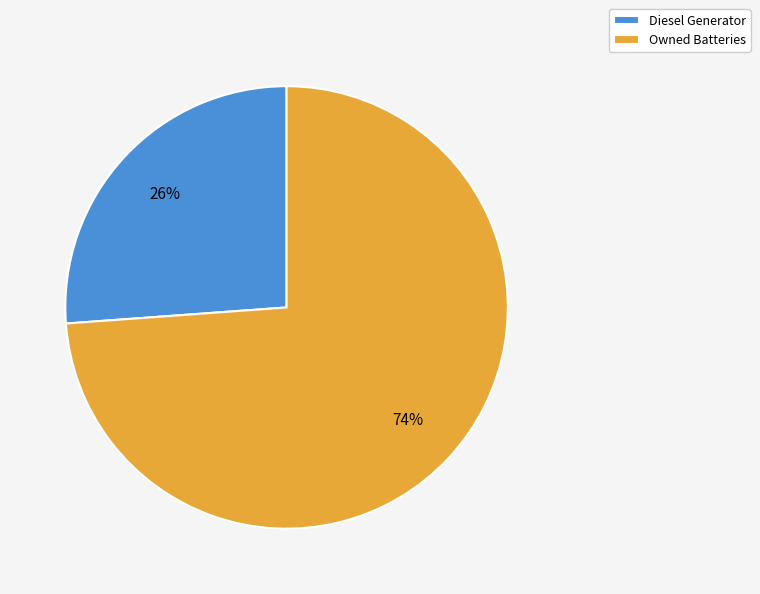

Which has a higher value, Diesel Generator or Owned Batteries?

Owned Batteries